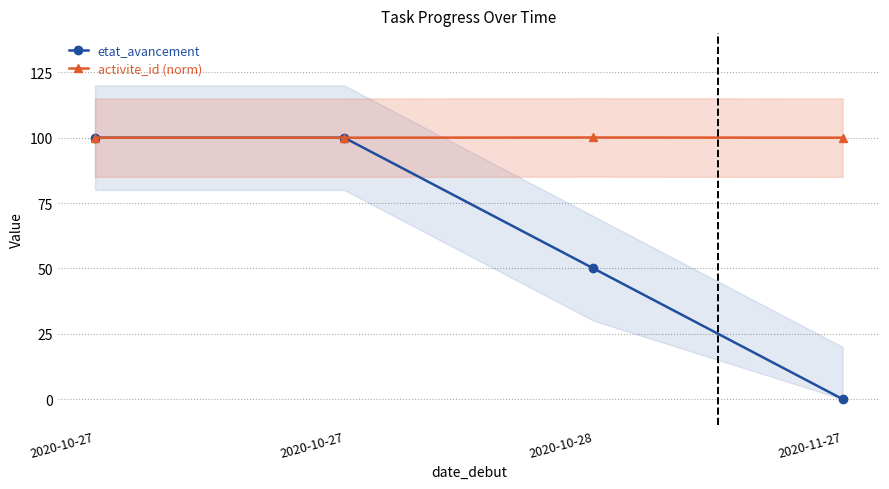

What is the approximate value of activite_id (norm) at 2020-11-27?

100.0